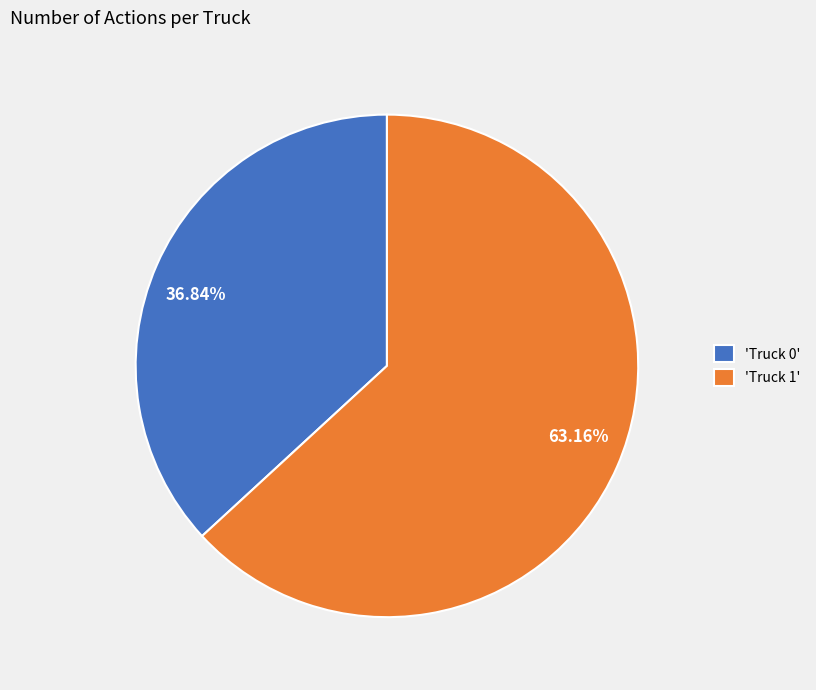

Approximately how many times larger is the value at 36.84% compared to 63.16%?

0.6